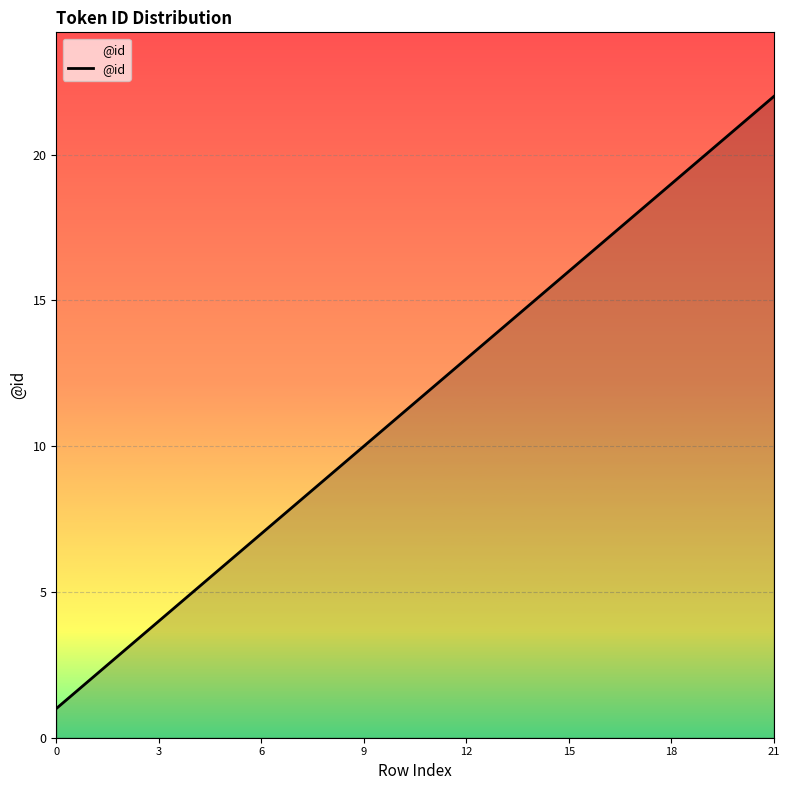

What is the difference between the maximum and minimum values?

21